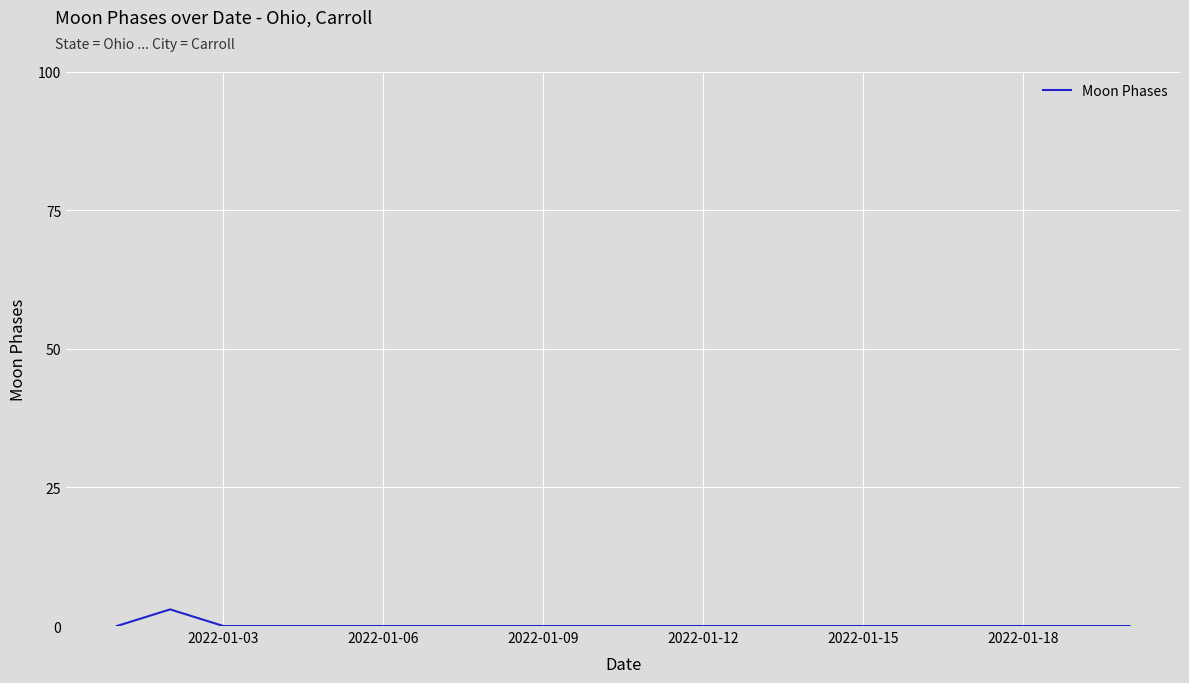

What is the greatest value displayed?

3